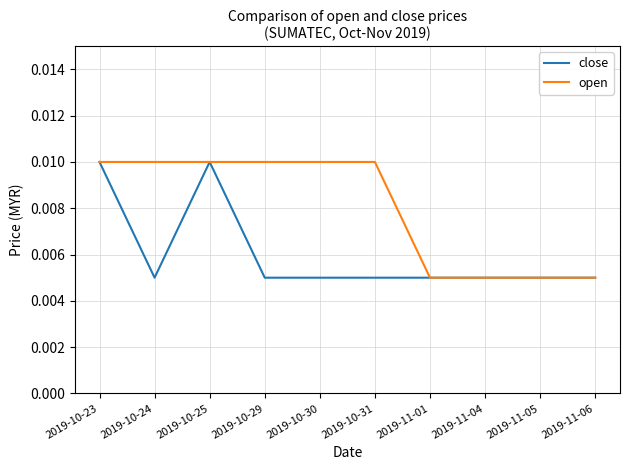

List the series in order of their overall mean, lowest first.

close, open